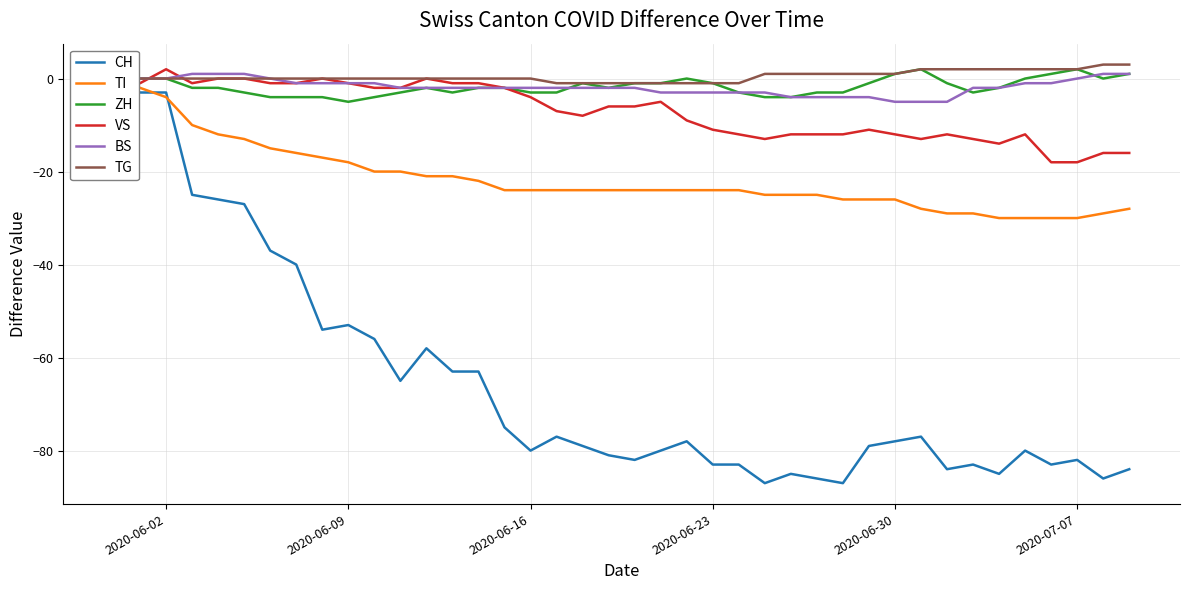

The BS series shows -5 at 2020-06-30. True or false?

True